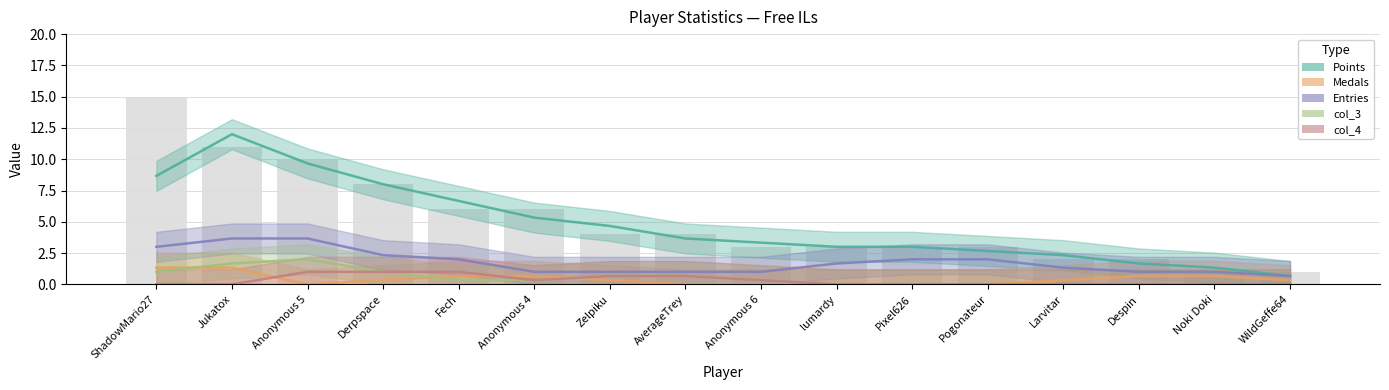

How many groups of bars are there?

16